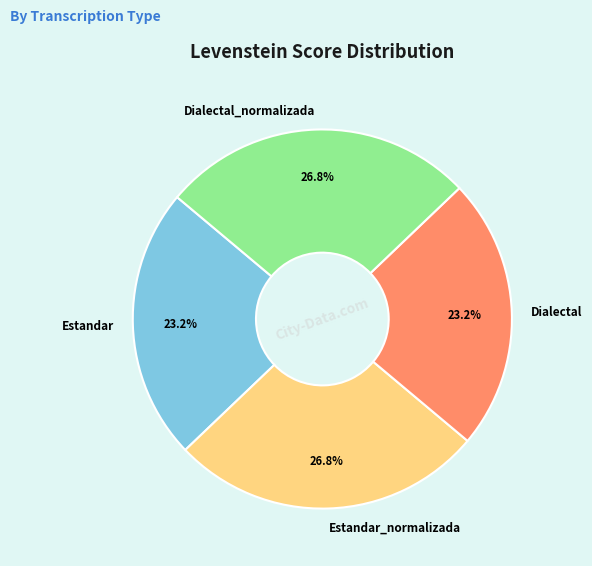

Is Estandar the majority of the pie?

No